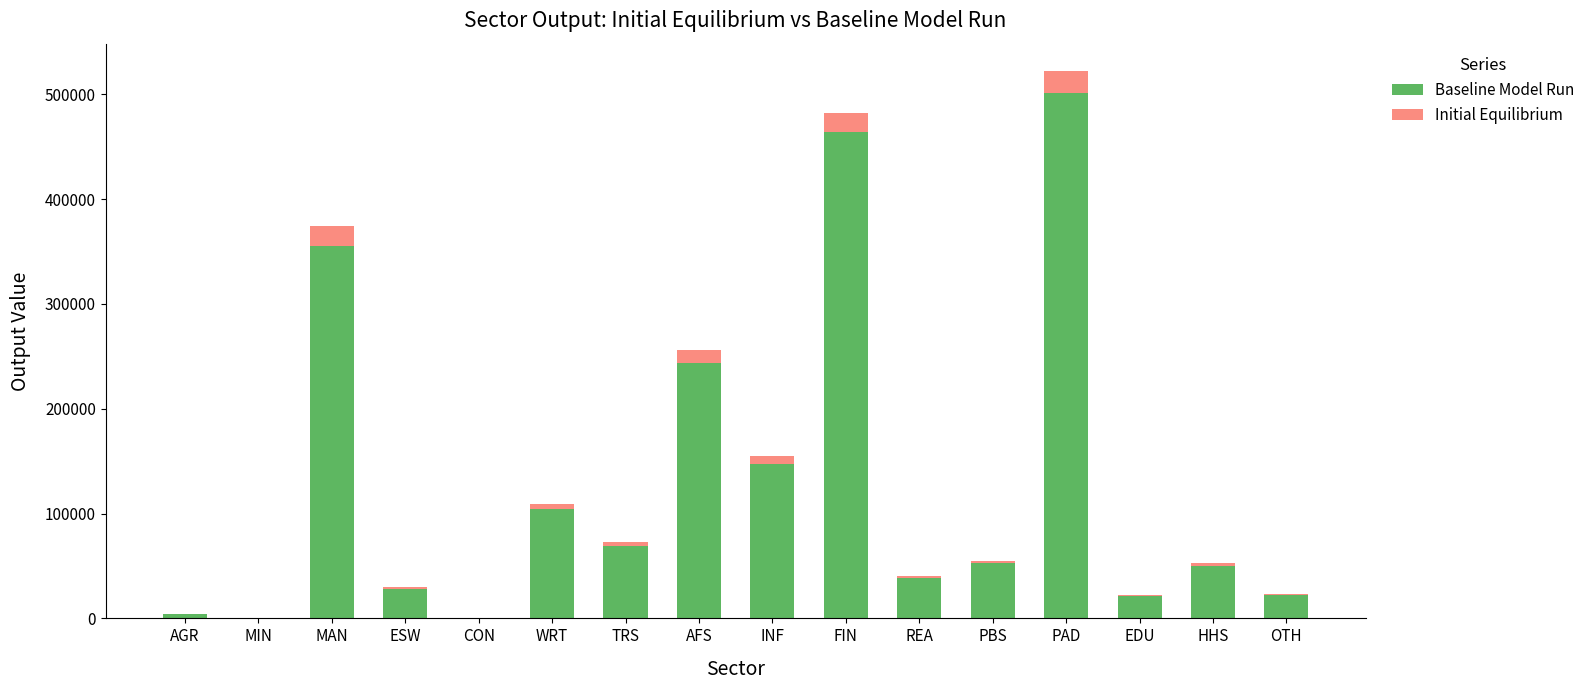

How many series are shown in this chart?

2